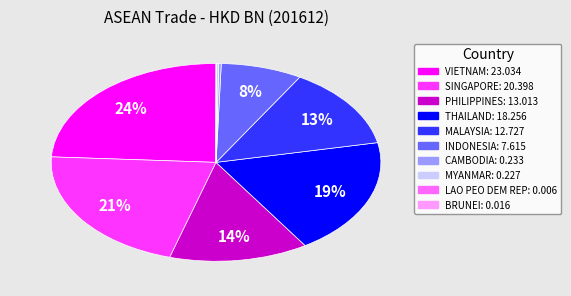

Which slice is the largest?

VIETNAM